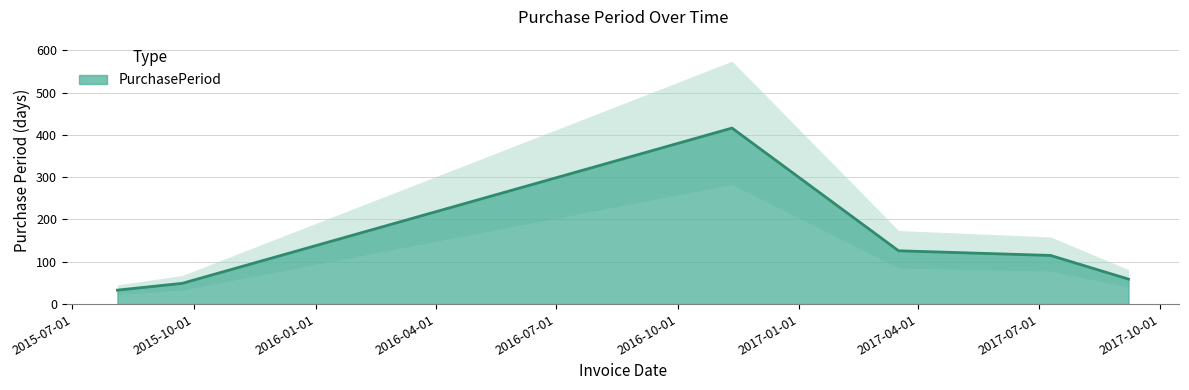

What is the maximum value for PurchasePeriod?

416